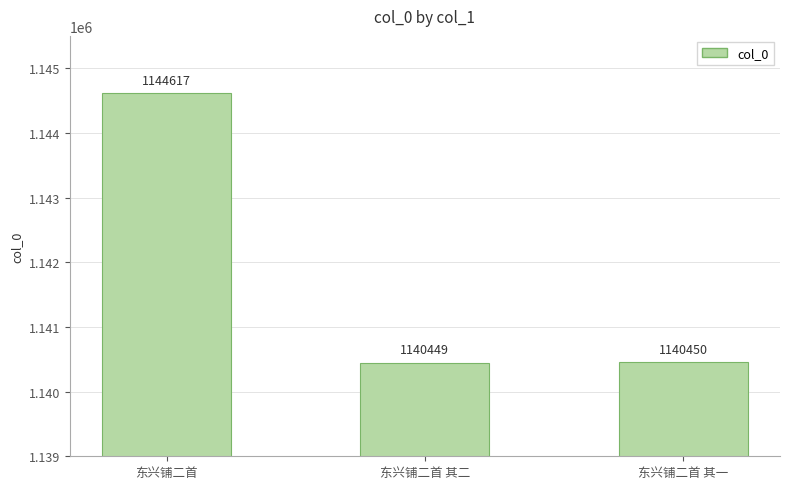

How many bars are there in total?

3